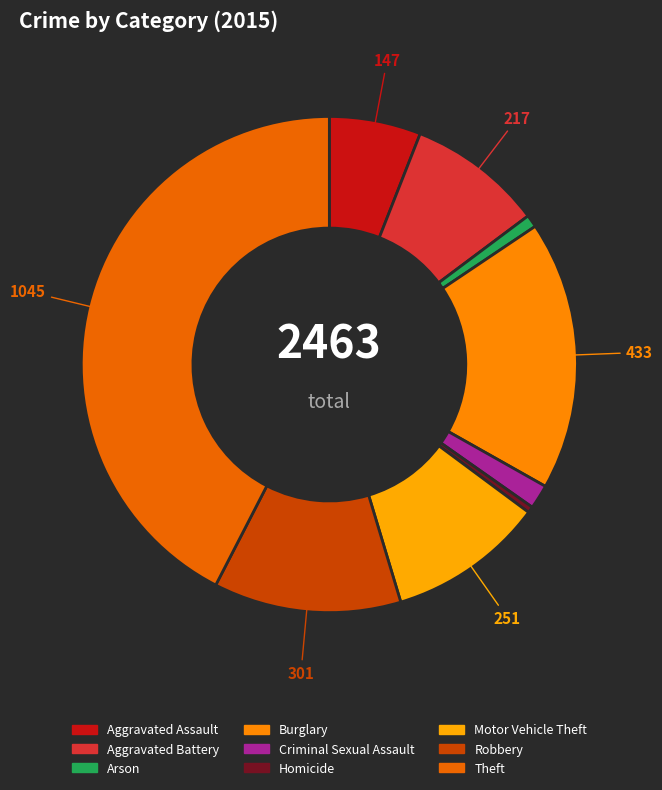

Which category has the smallest portion of the pie?

Homicide